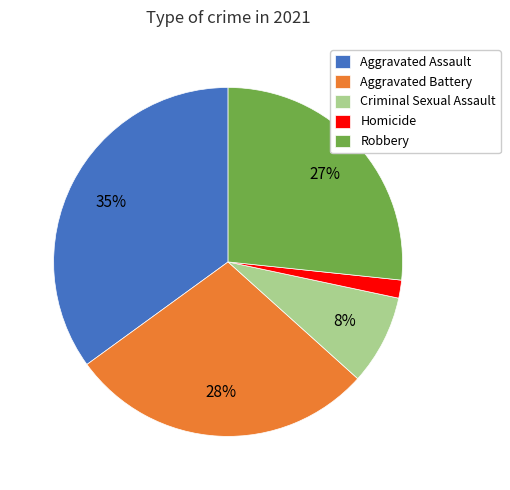

What percentage is the Homicide slice, to the nearest percent?

2%